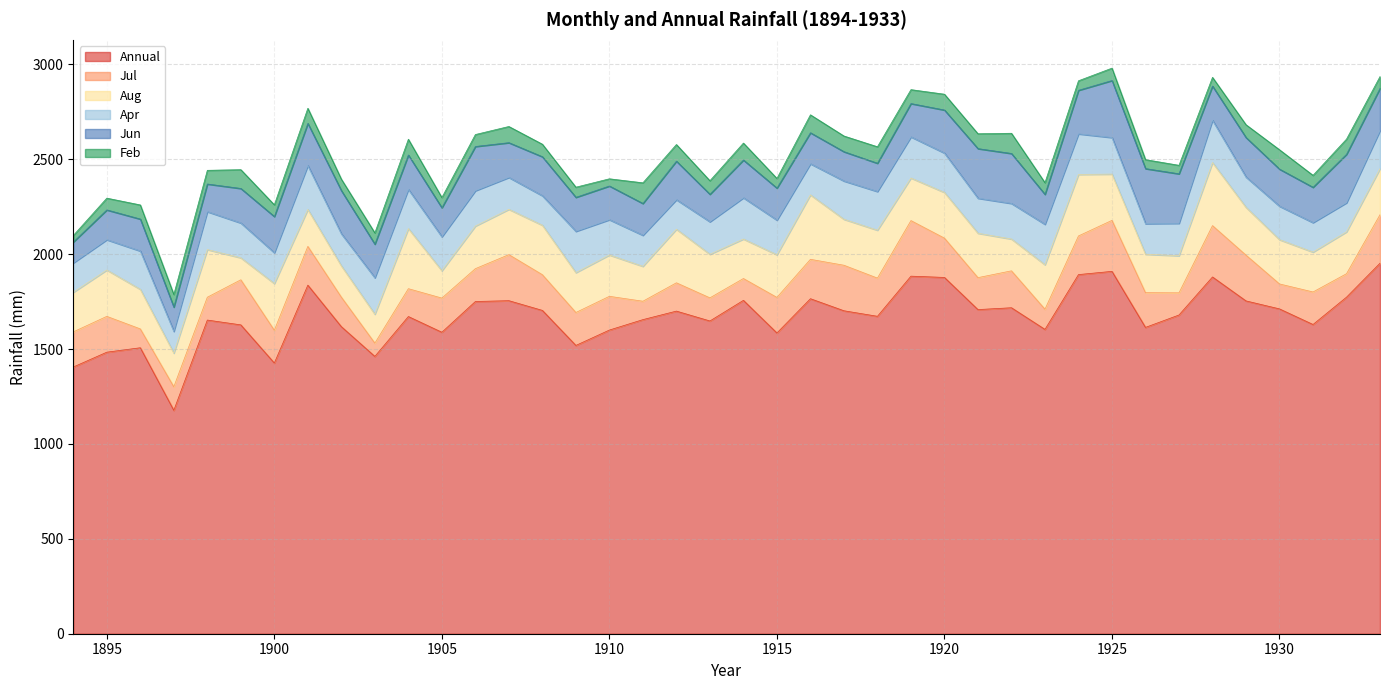

What is the sum of all Feb values?

2818.4